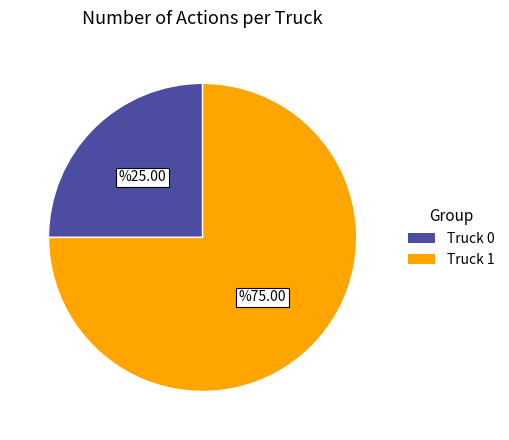

Combined, do Truck 1 and Truck 0 account for over 50%?

Yes